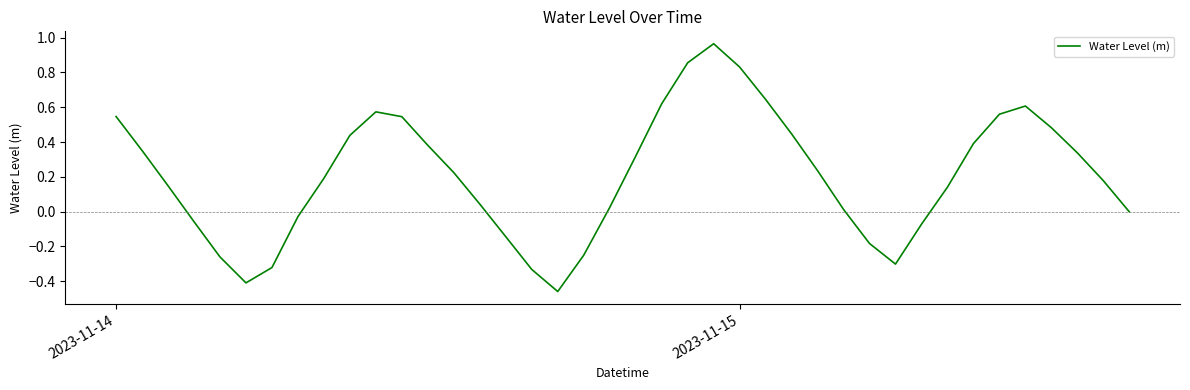

What is the difference between the maximum and minimum values?

1.4